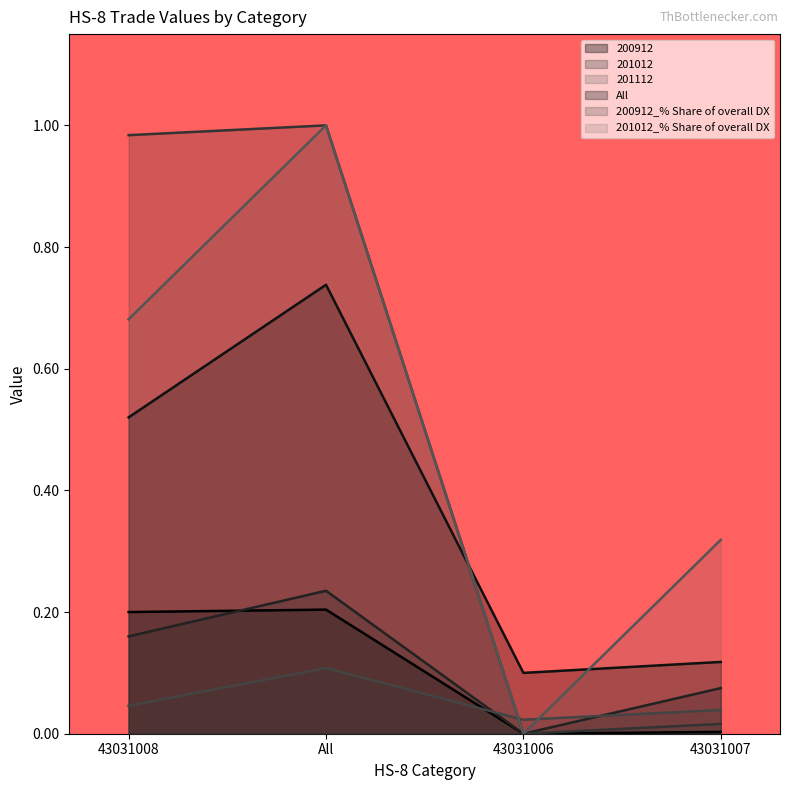

What is the average value of the 201012 series?

0.1